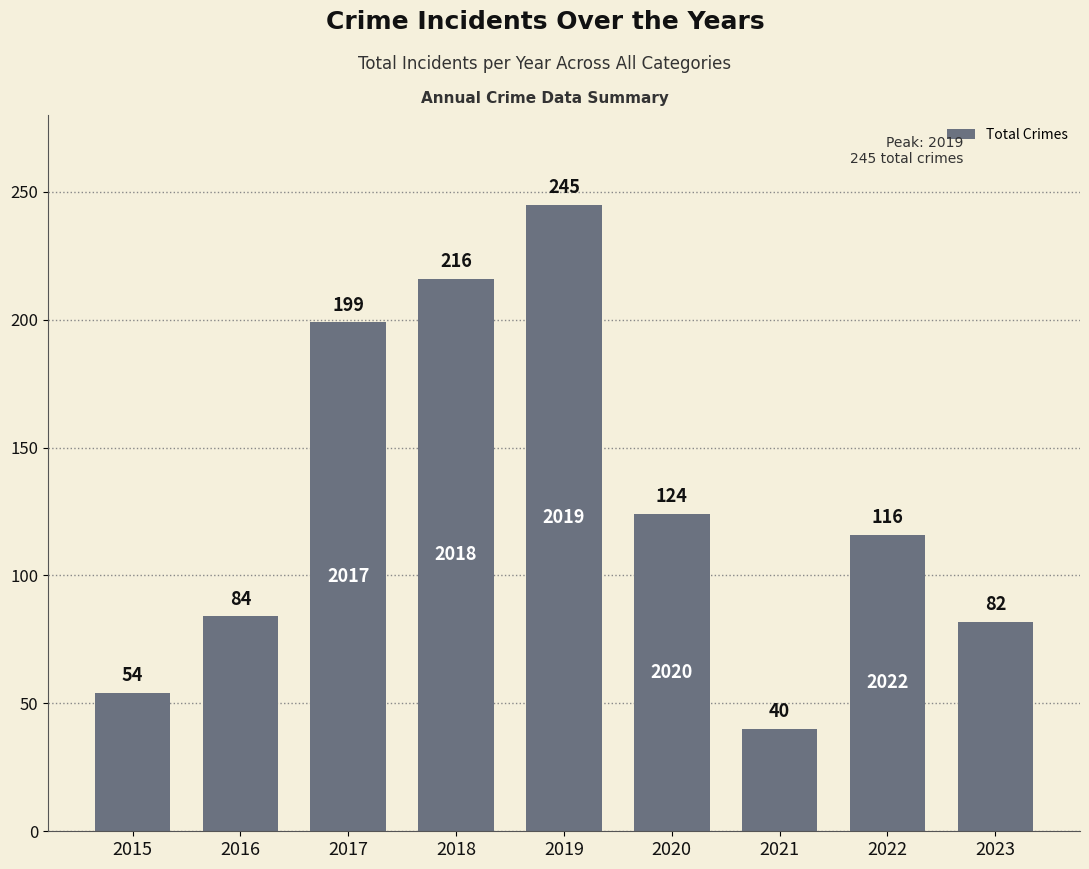

Reading left to right, what are all the values shown in this chart?

54	84	199	216	245	124	40	116	82